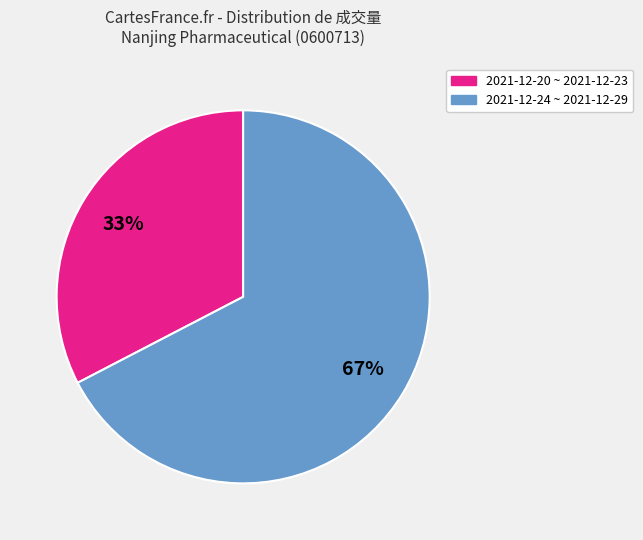

What is the largest slice in the pie chart?

2021-12-24 ~ 2021-12-29